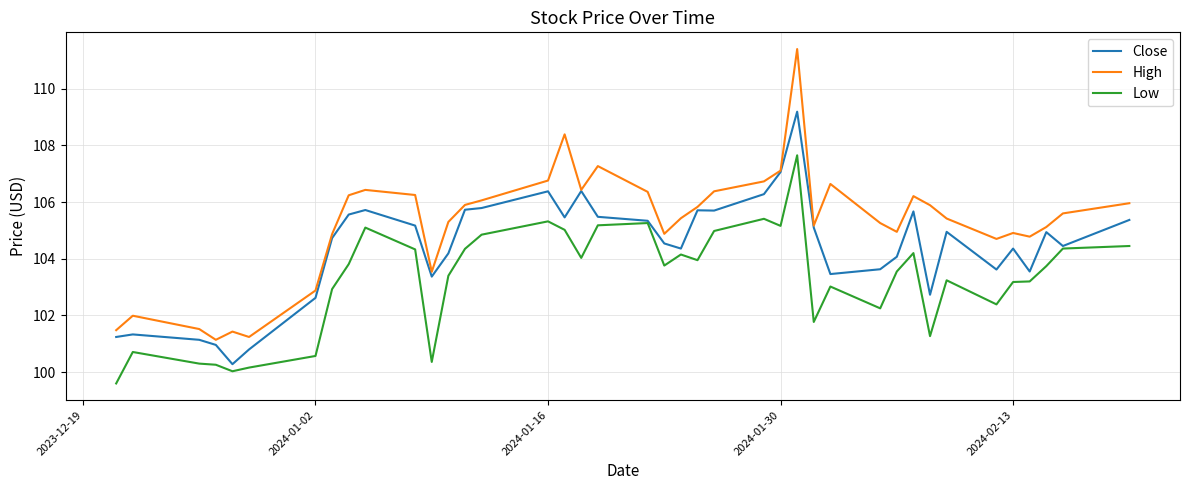

In Low, how many points are higher than both neighbors (excluding endpoints)?

10